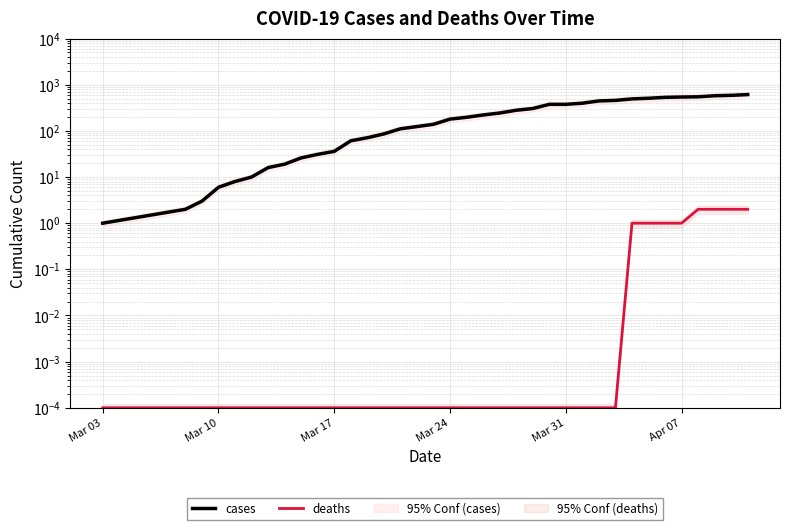

True or false: deaths has a value of 1.6 at Apr 07.

False